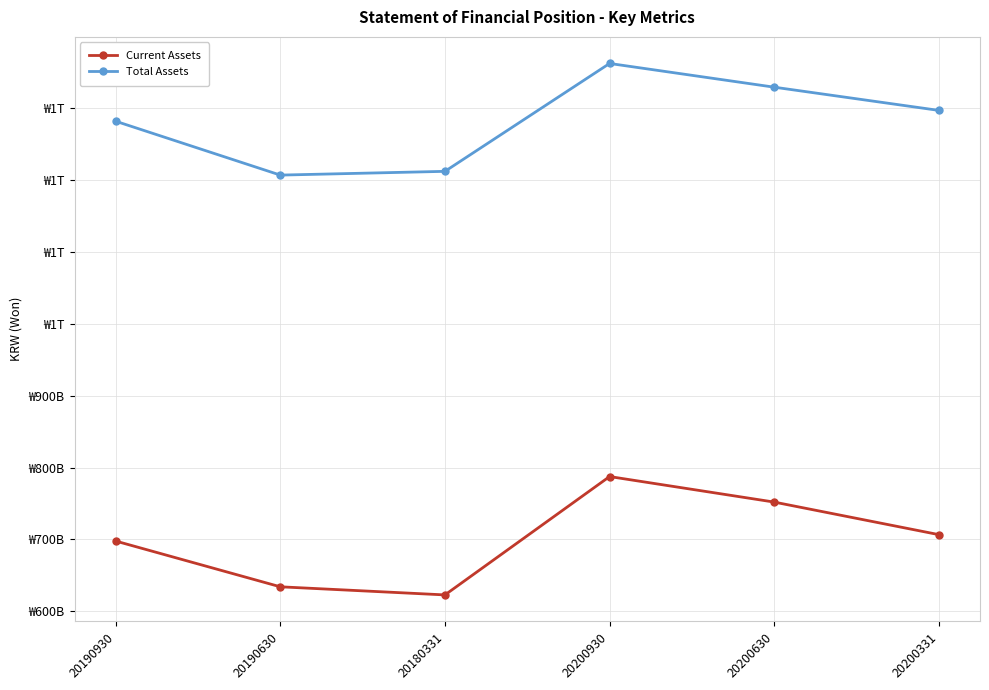

Reading left to right, list all the values displayed in this chart.

Current Assets: 20190930=697749806069	20190630=634061791284	20180331=622765712817	20200930=787562284510	20200630=752010956361	20200331=706689649649
Total Assets: 20190930=1282265141710	20190630=1207275416242	20180331=1212501837575	20200930=1362706728067	20200630=1329686726679	20200331=1297357798120